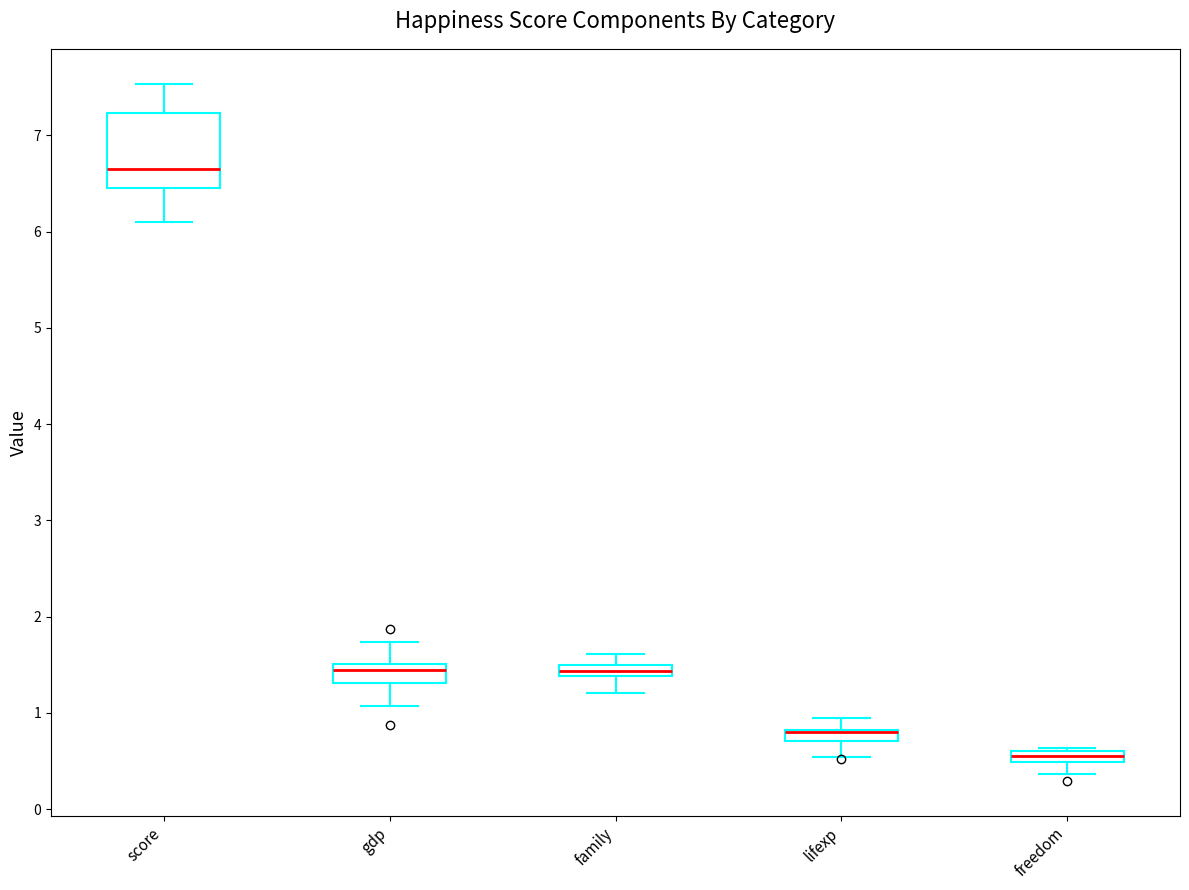

Where is the upper edge of the box for score on the y-axis? The values are not printed on the chart, so give them approximately, as read against the axis.

7.2